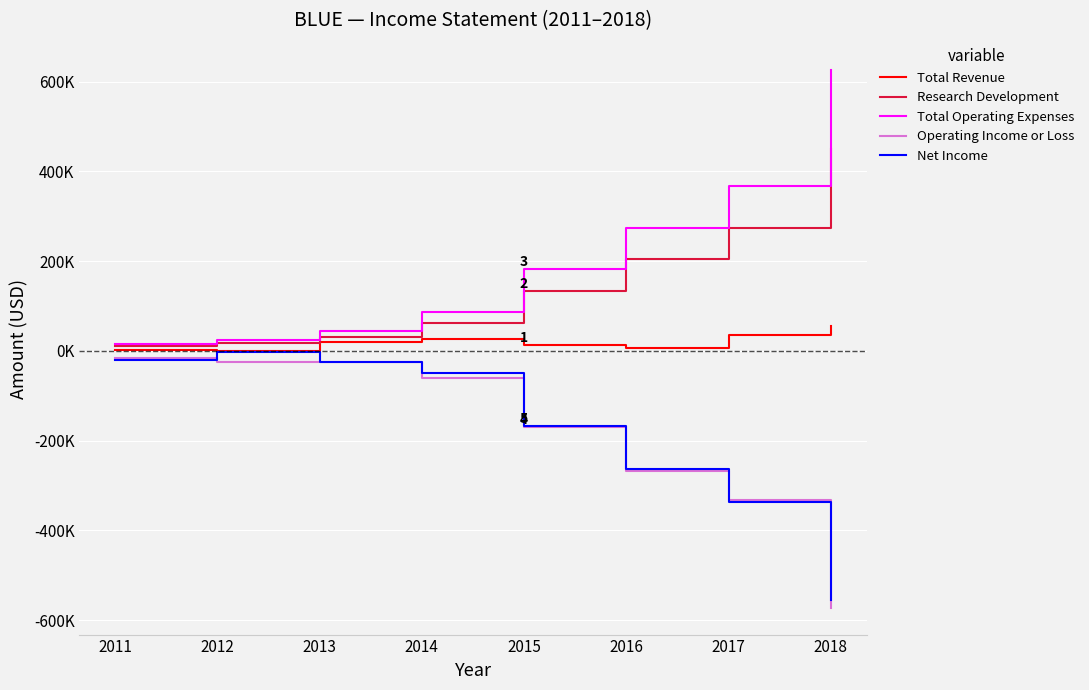

True or false: Total Operating Expenses and Net Income cross at least once.

False